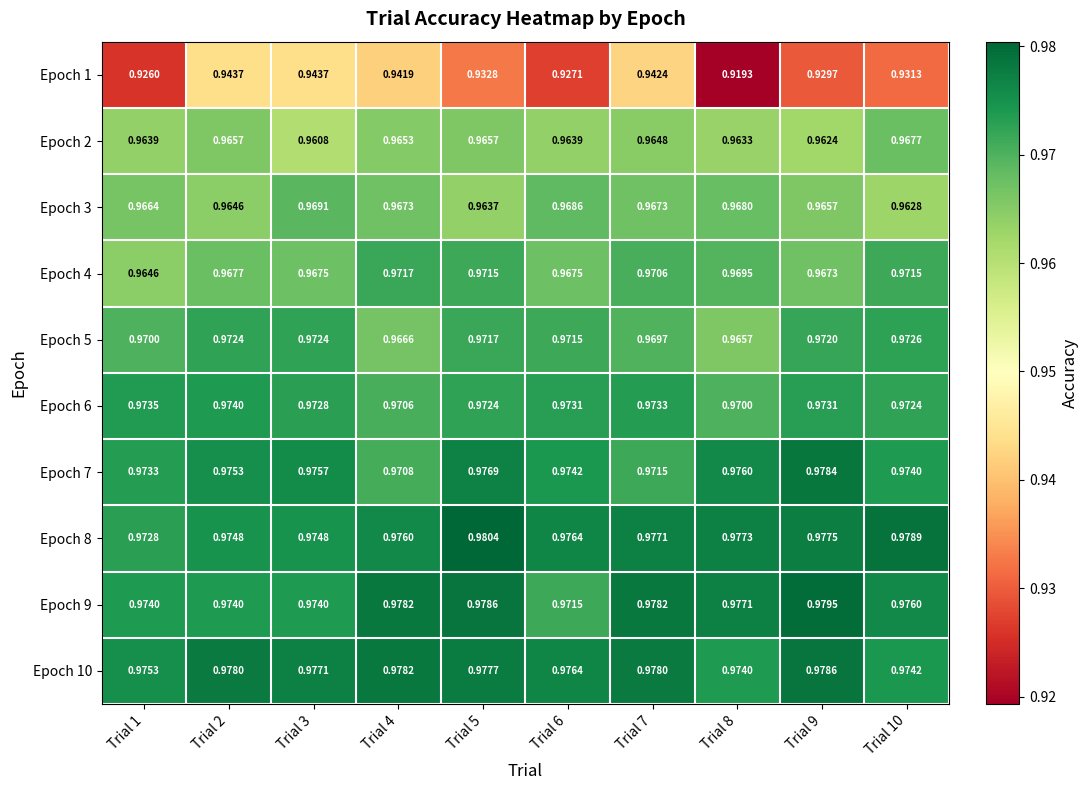

What is the total value across all series at Trial 1?

9.7